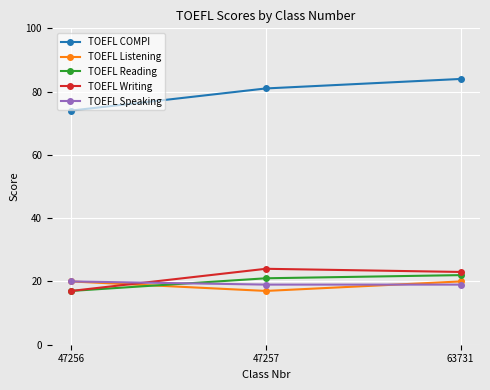

True or false: TOEFL Listening has a value of 20 at 63731.

True